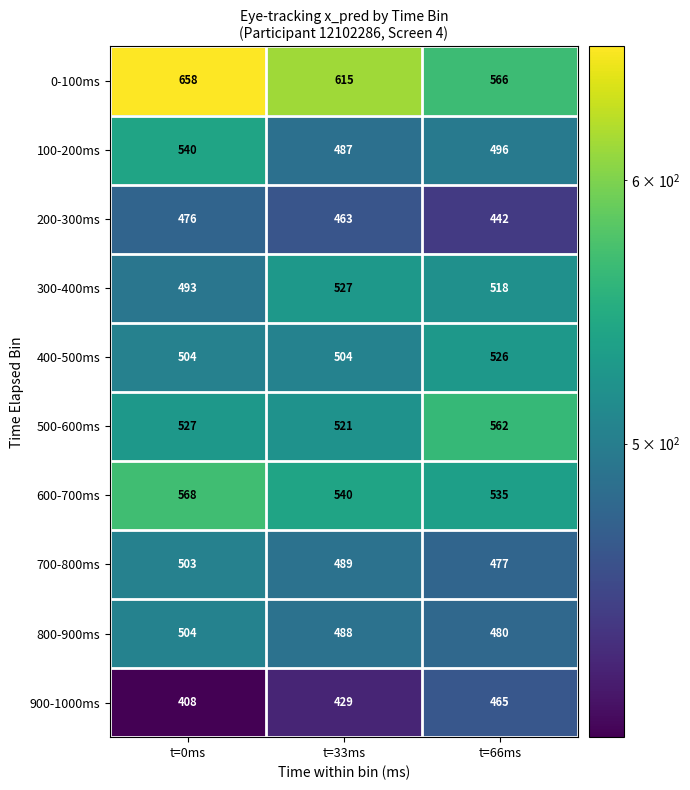

Rank the series by their maximum value, from highest to lowest.

0-100ms, 600-700ms, 500-600ms, 100-200ms, 300-400ms, 400-500ms, 800-900ms, 700-800ms, 200-300ms, 900-1000ms